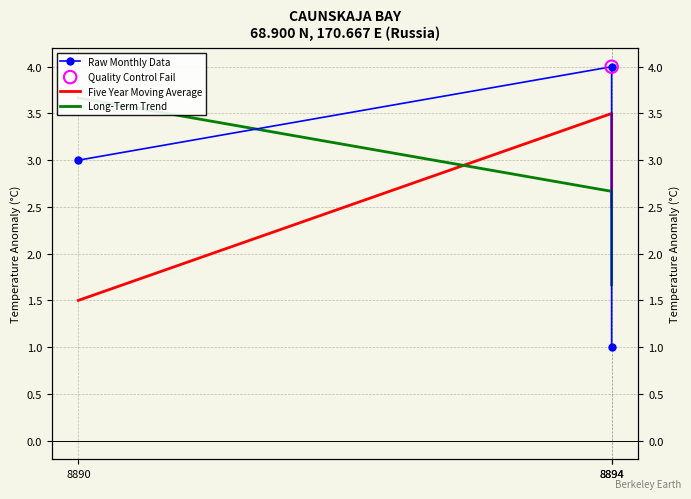

Which series has the largest total across all categories?

Raw Monthly Data